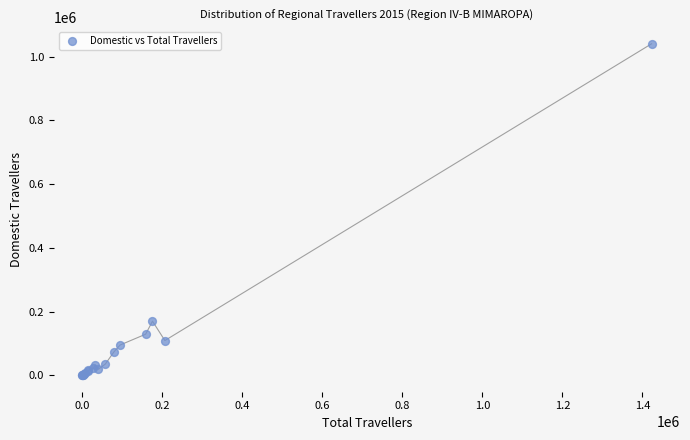

What Y value in the scatter plot is closest to 520231?

169677